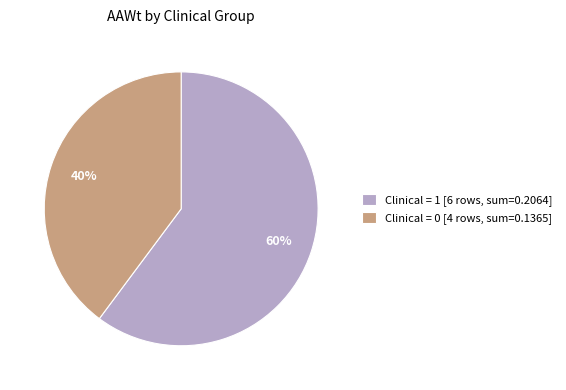

Which slice is the largest?

Clinical = 1 [6 rows, sum=0.2064]